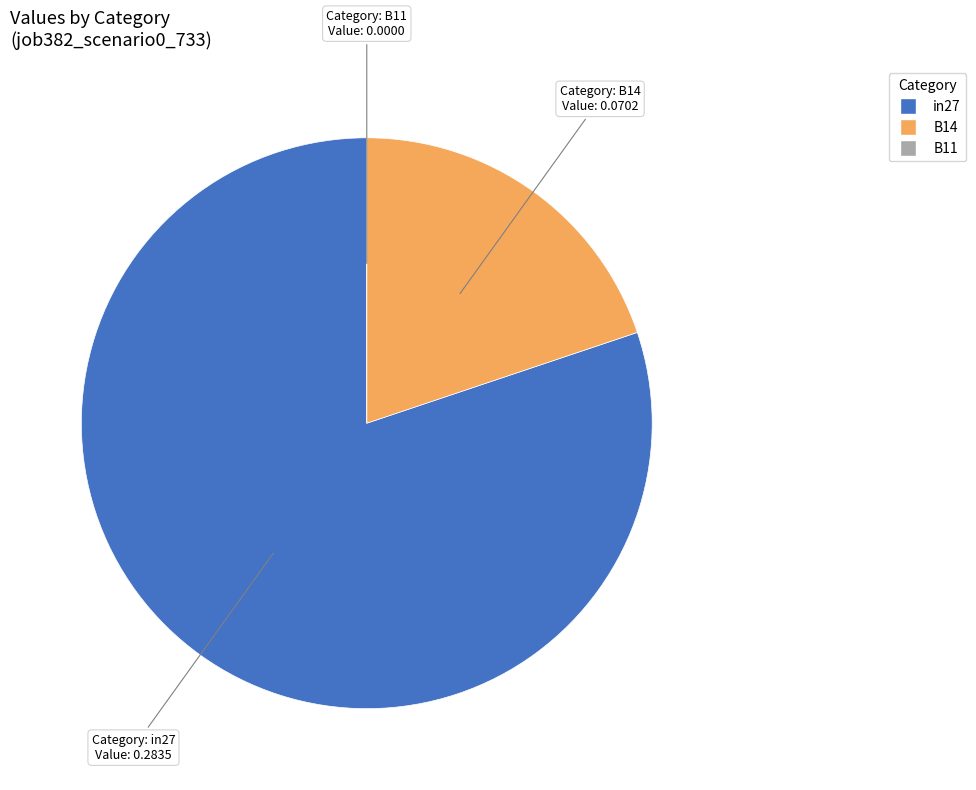

Which slice is the largest?

in27